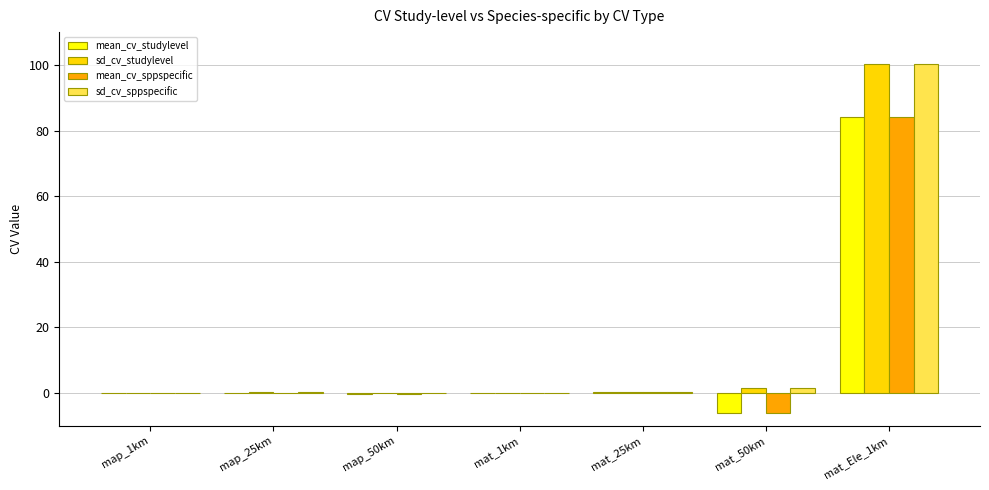

At which category does the chart reach its peak across all series?

mat_Ele_1km